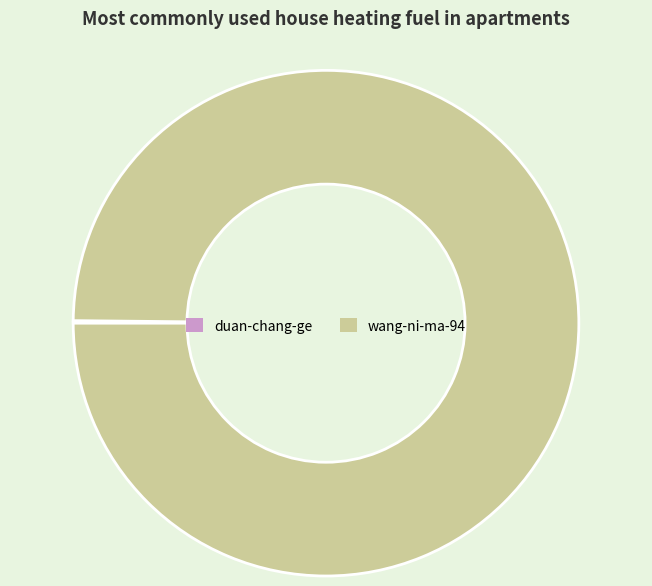

Which slice is the largest?

wang-ni-ma-94